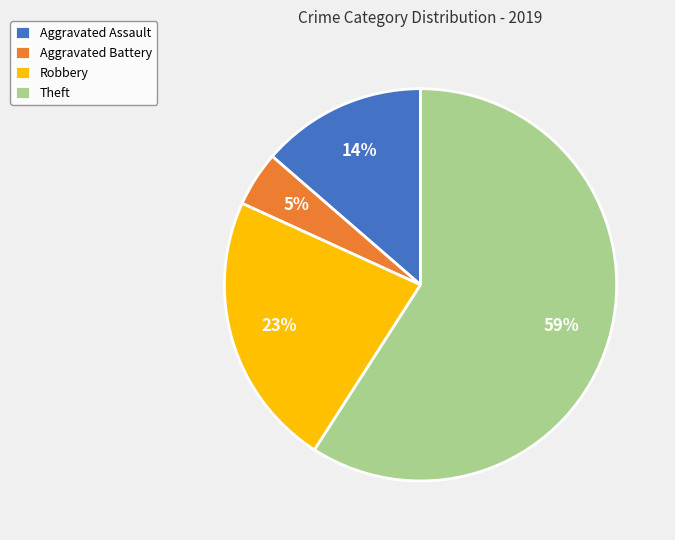

Do Theft and Robbery together represent more than half of the pie?

Yes